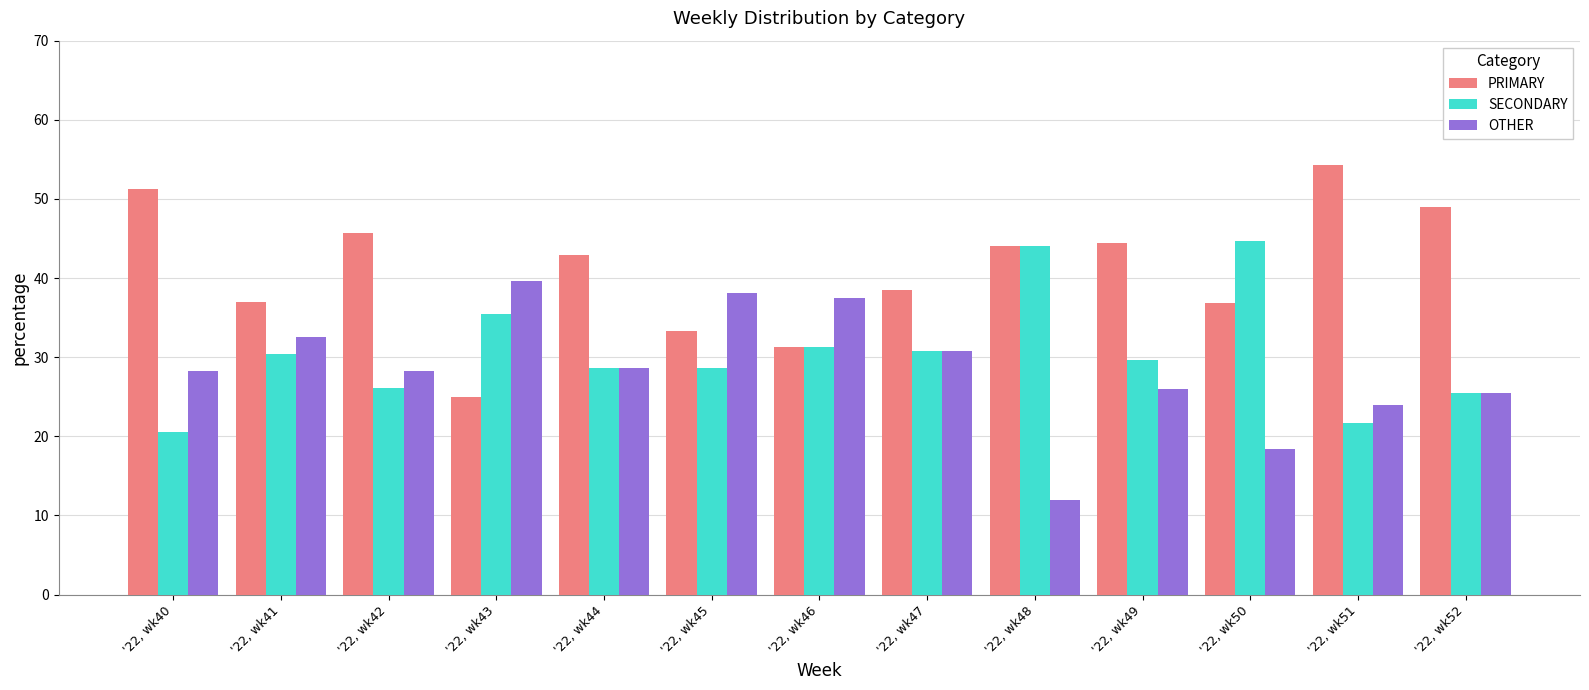

At which category does the chart reach its minimum across all series?

'22, wk48